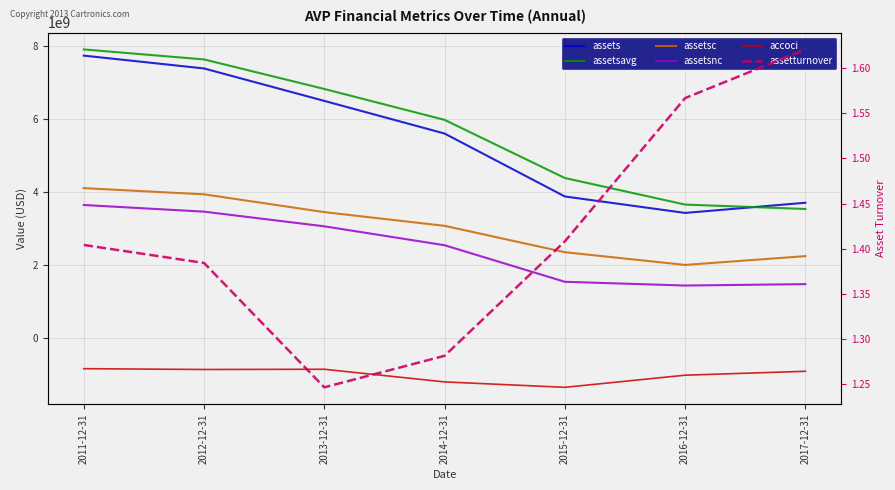

What is the label of the 6th point from the right?

2012-12-31